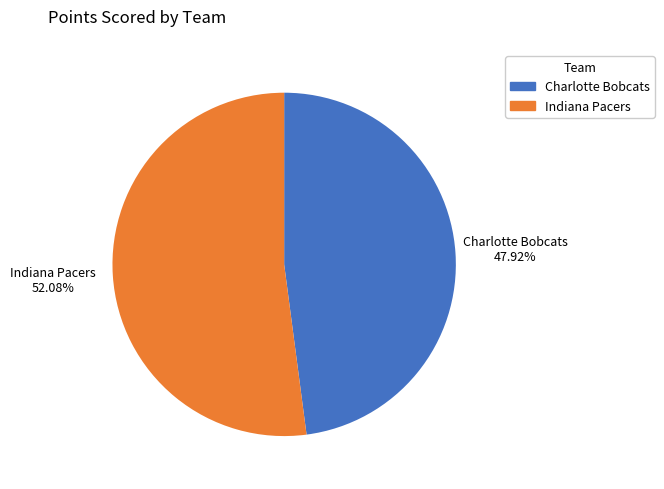

Is the sum of Indiana Pacers and Charlotte Bobcats greater than half?

Yes